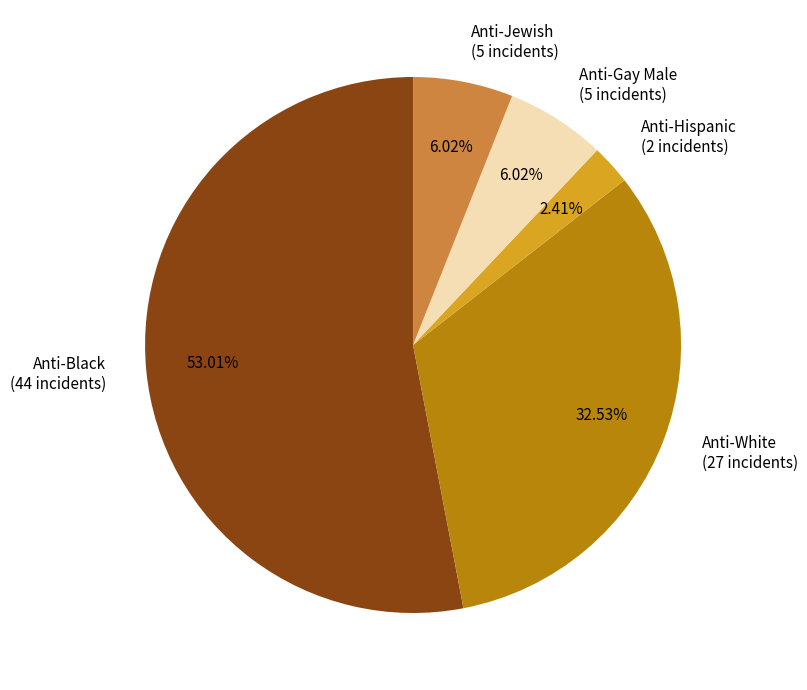

Do Anti-Black (44 incidents) and Anti-Jewish (5 incidents) together represent more than half of the pie?

Yes